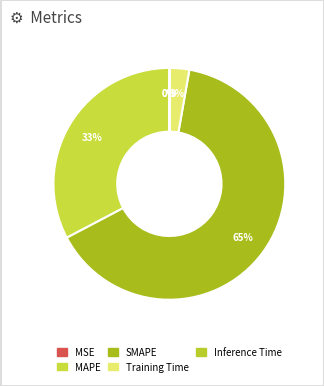

Rank the categories by value from lowest to highest.

MSE, Inference Time, Training Time, MAPE, SMAPE